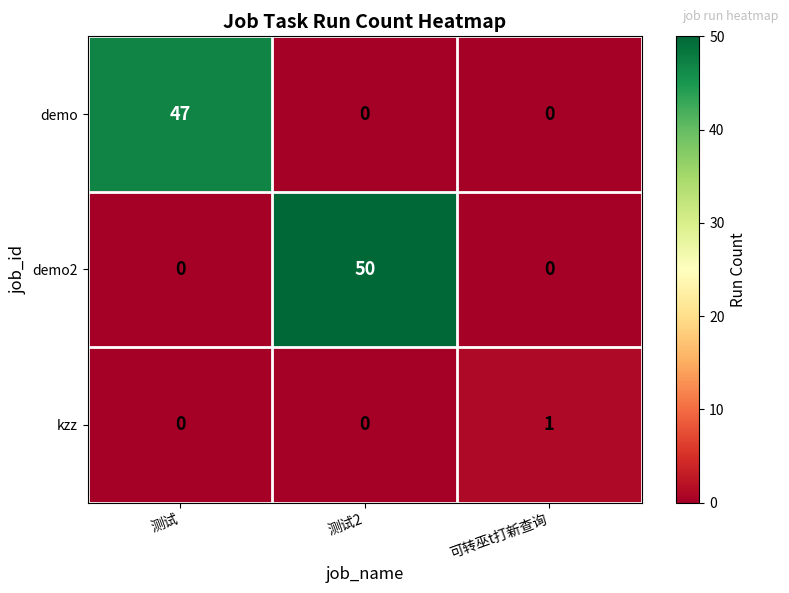

Is it true that kzz equals 1 at 测试2?

False